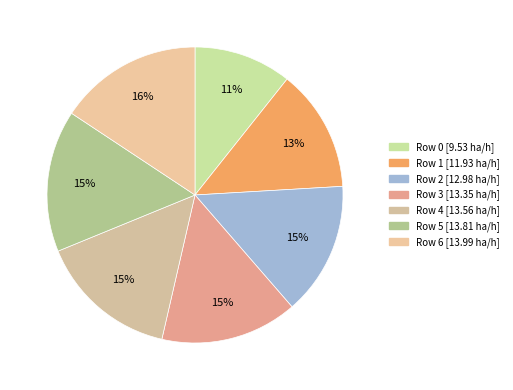

How many segments does this pie chart have?

7